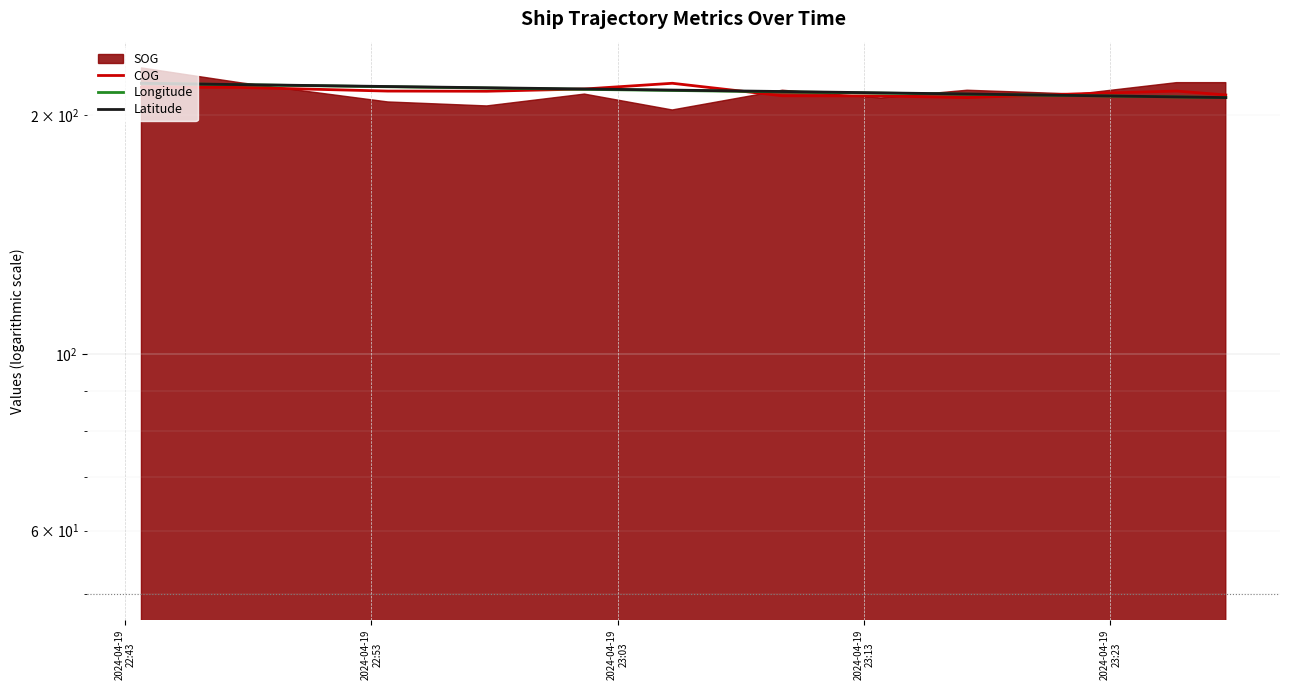

Which category has the highest value in the Latitude series?

2024-04-19
22:43